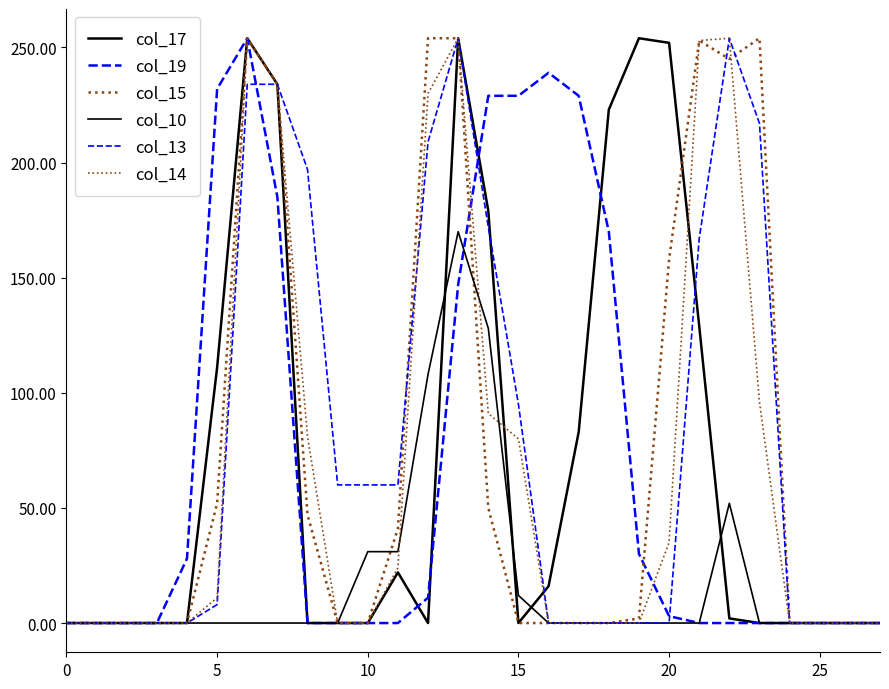

After their last crossing, which series has the higher values: col_19 or col_14?

col_14